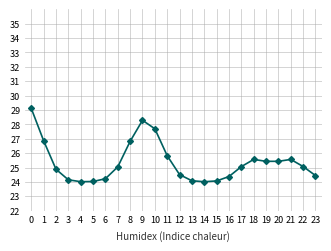

What is the smallest value displayed?

24.0